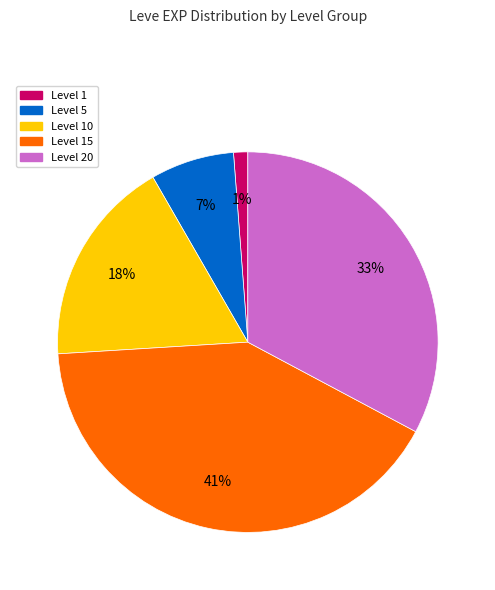

To the nearest percent, what is the difference between the largest and smallest slice percentages?

40%